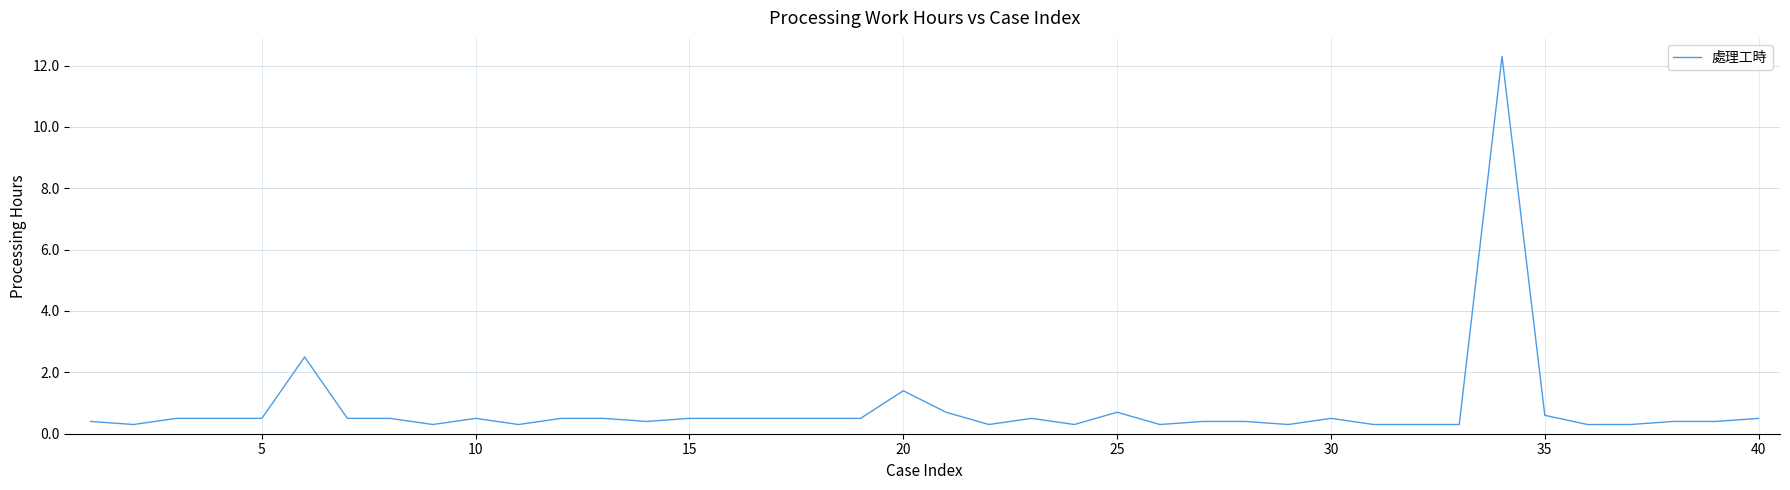

Does the chart have visible grid lines?

Yes